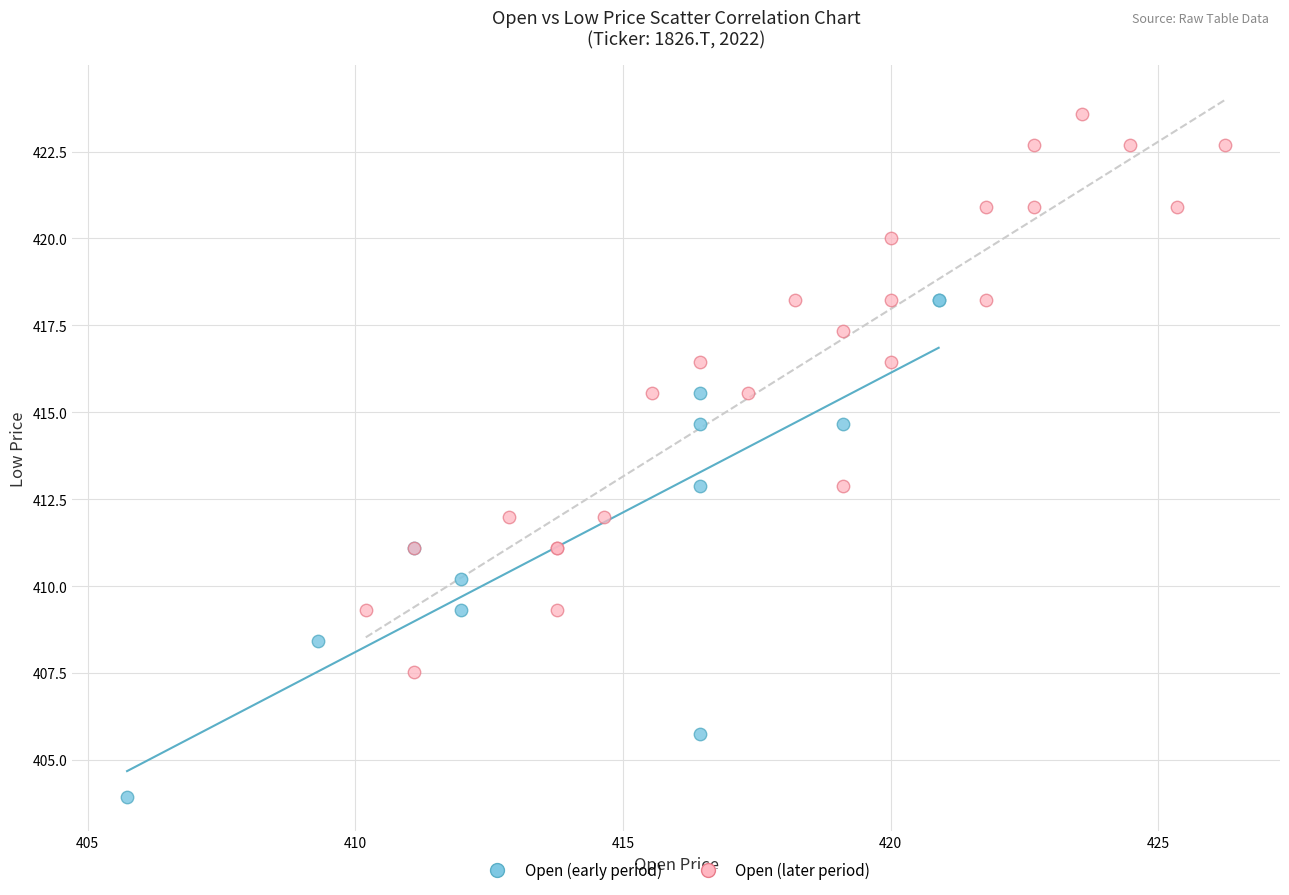

Which series has the widest spread of Y values?

Open (later period)